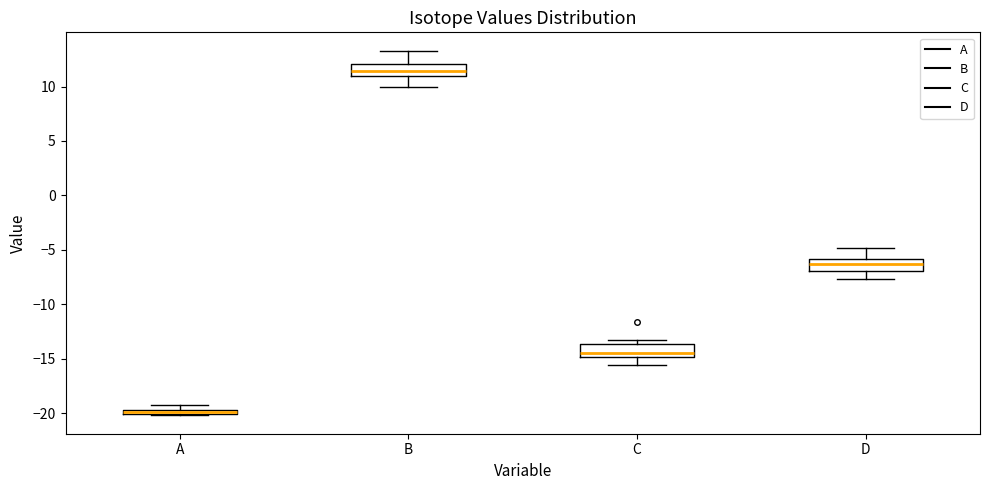

Where is the upper edge of the box for B on the y-axis? The values are not printed on the chart, so give them approximately, as read against the axis.

12.0